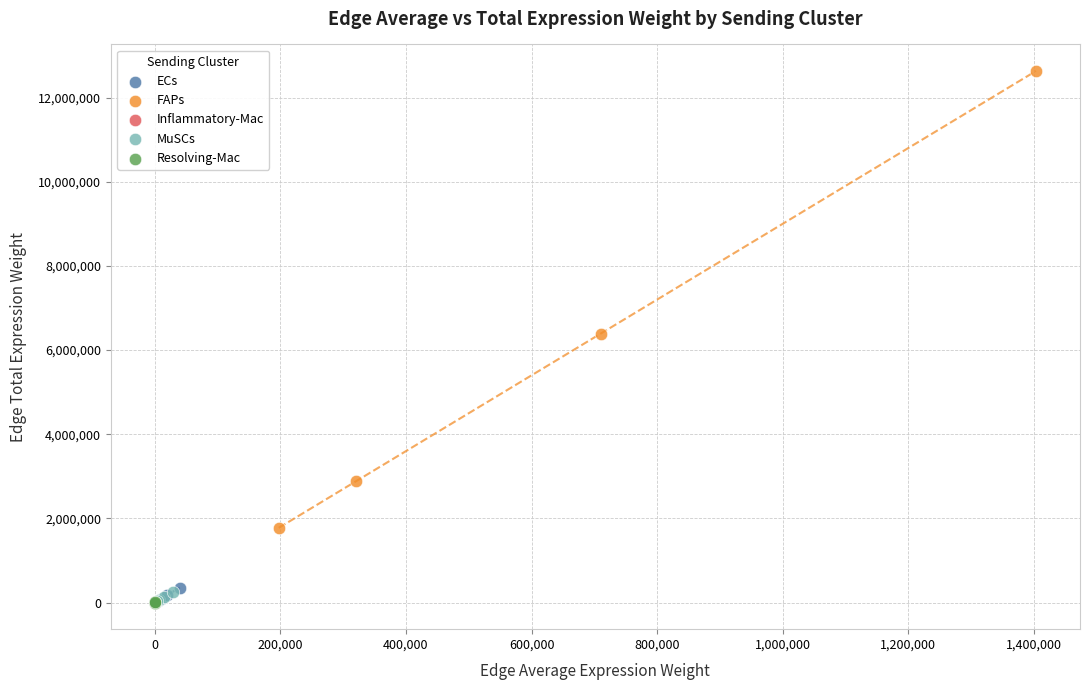

Which series reaches the maximum Y coordinate?

FAPs